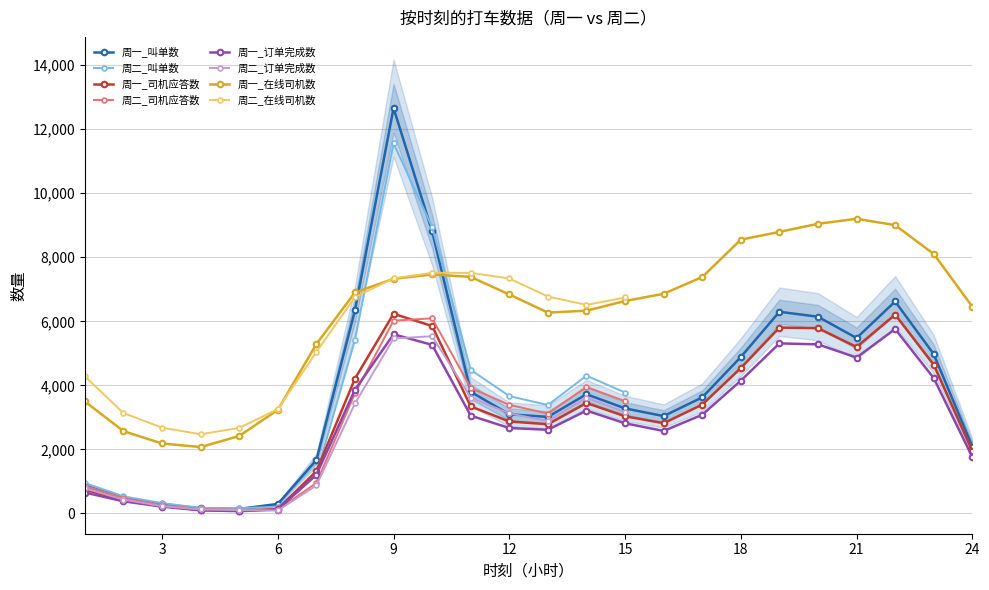

What is the difference between the maximum and minimum values in the 周一_在线司机数 series?

7129